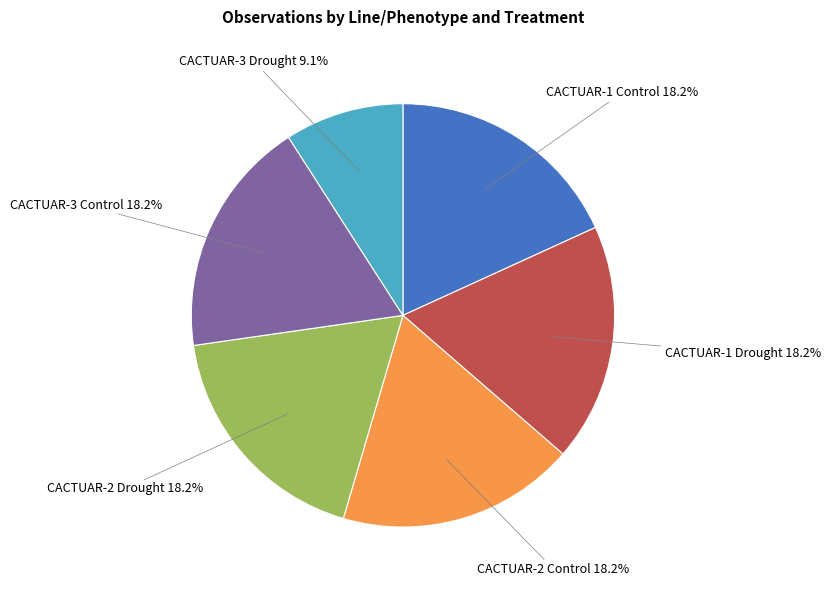

Is there a majority slice in this chart?

No